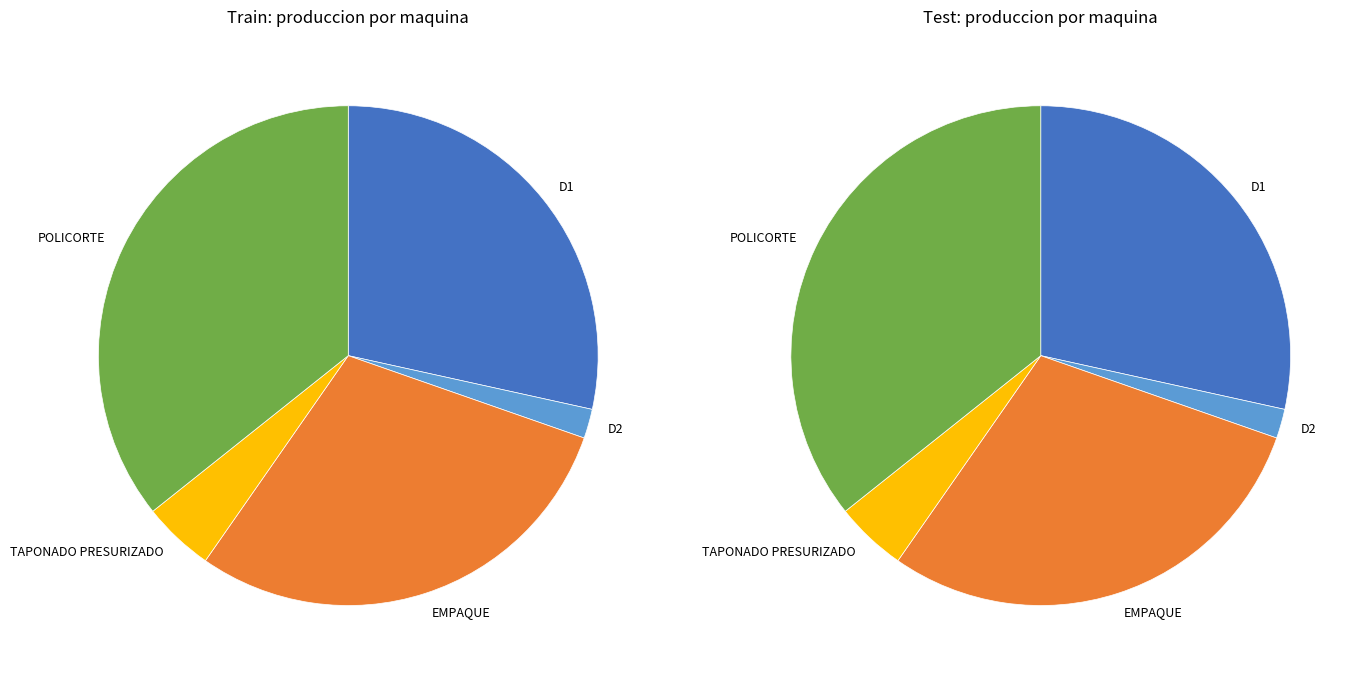

Which slice is the largest?

POLICORTE